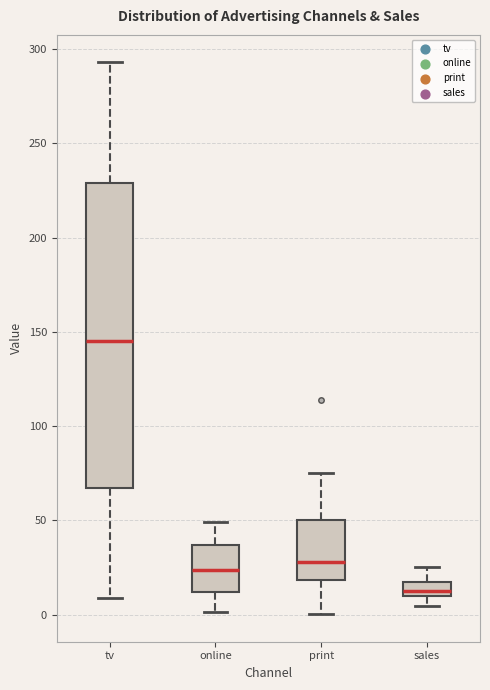

Reading left to right, transcribe this box plot: for each box, give where its median line is, the range the box spans, and where its two whiskers end, as read against the y-axis. The values are not printed on the chart, so give them approximately, as read against the axis.

tv: median 145, box 65 to 230, whiskers 10 to 295
online: median 25, box 10 to 35, whiskers 0 to 50
print: median 30, box 20 to 50, whiskers 0 to 75
sales: median 15, box 10 to 20, whiskers 5 to 25